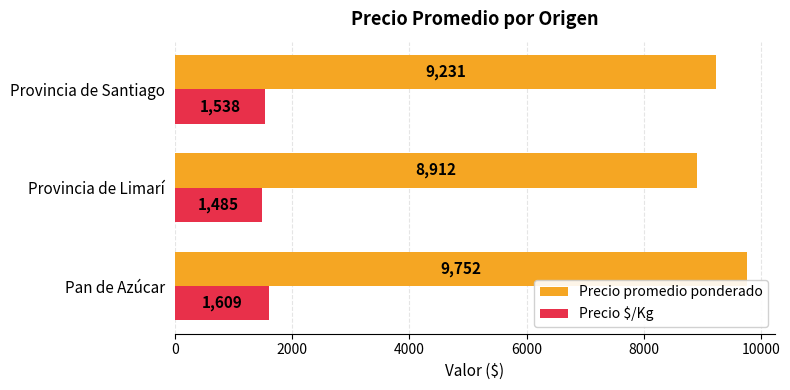

The value of Precio promedio ponderado at Pan de Azúcar is 9752. True or false?

True